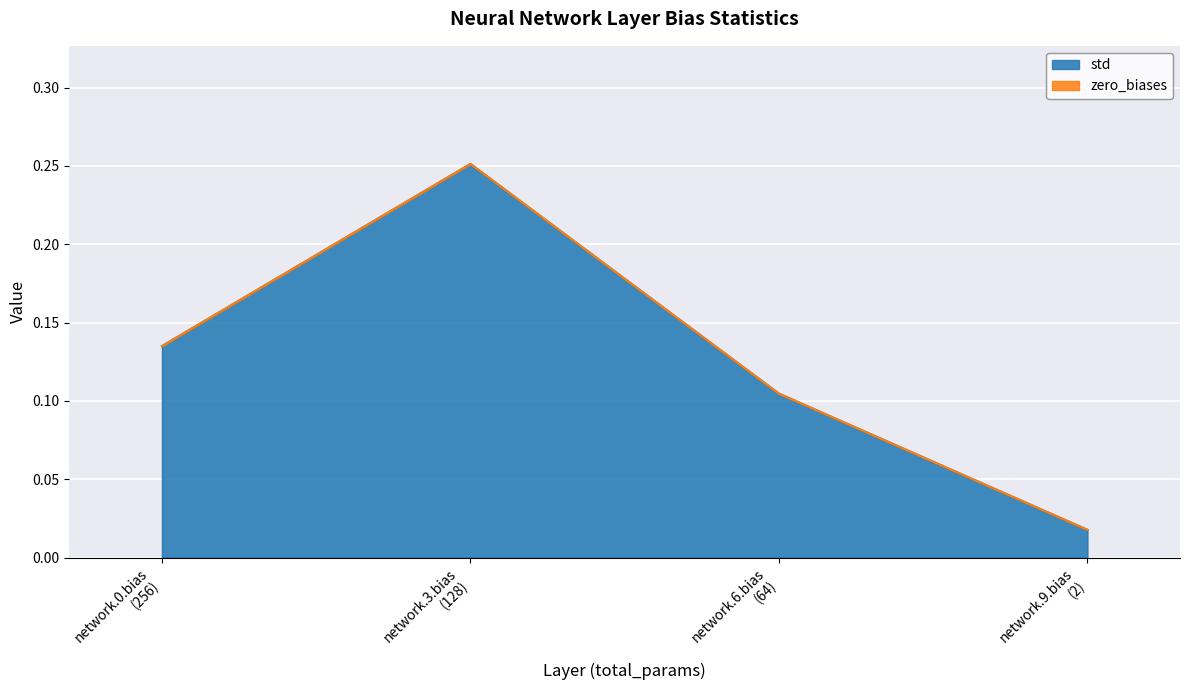

True or false: there are more than 2 points higher than both neighbors.

False